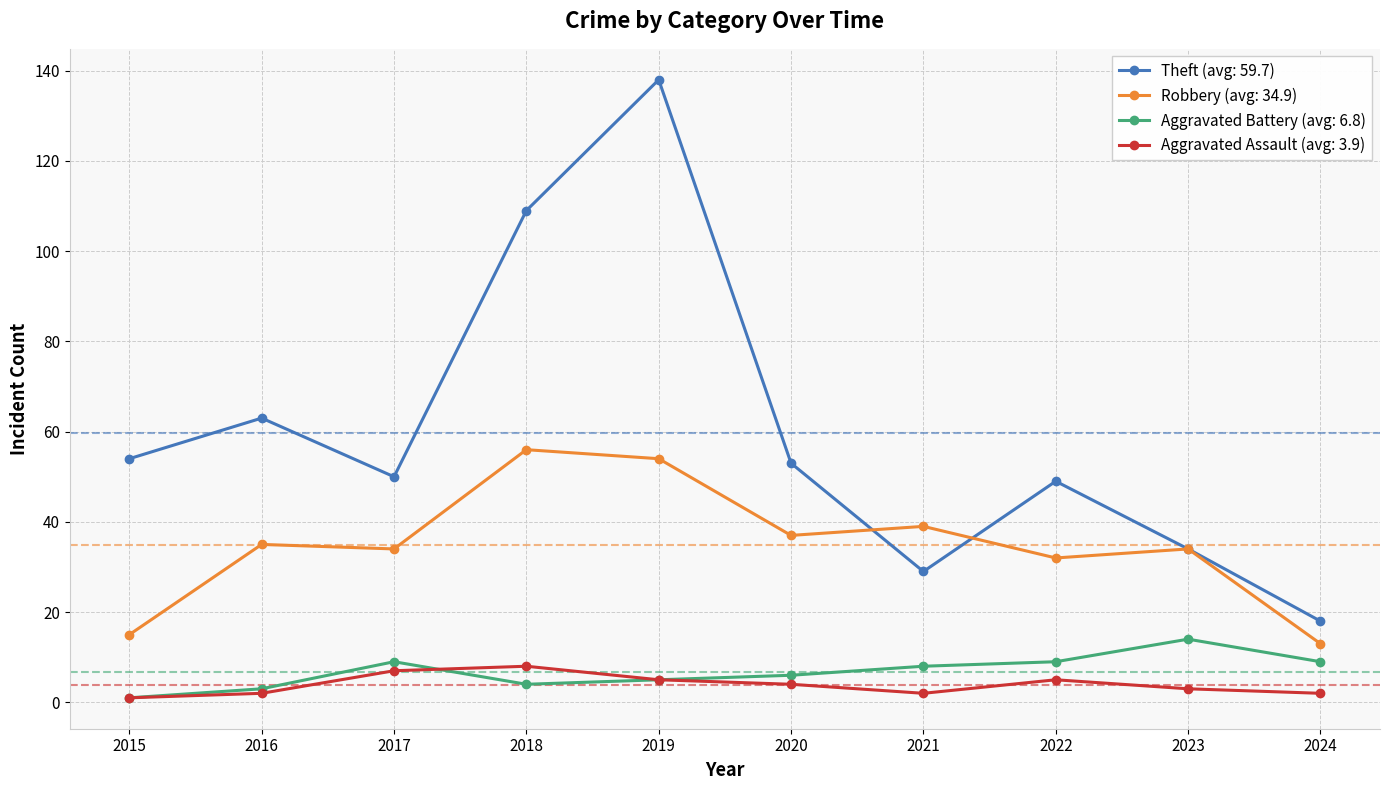

True or false: Robbery (avg: 34.9) and Aggravated Battery (avg: 6.8) cross at least once.

False